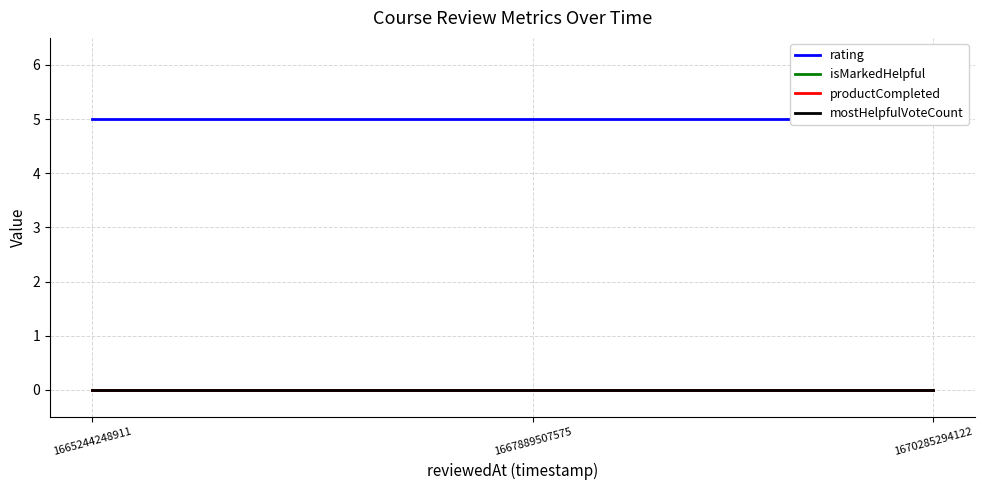

Reading left to right, what are all the values shown in this chart?

rating: 1665244248911=5	1667889507575=5	1670285294122=5
isMarkedHelpful: 1665244248911=0	1667889507575=0	1670285294122=0
productCompleted: 1665244248911=0	1667889507575=0	1670285294122=0
mostHelpfulVoteCount: 1665244248911=0	1667889507575=0	1670285294122=0